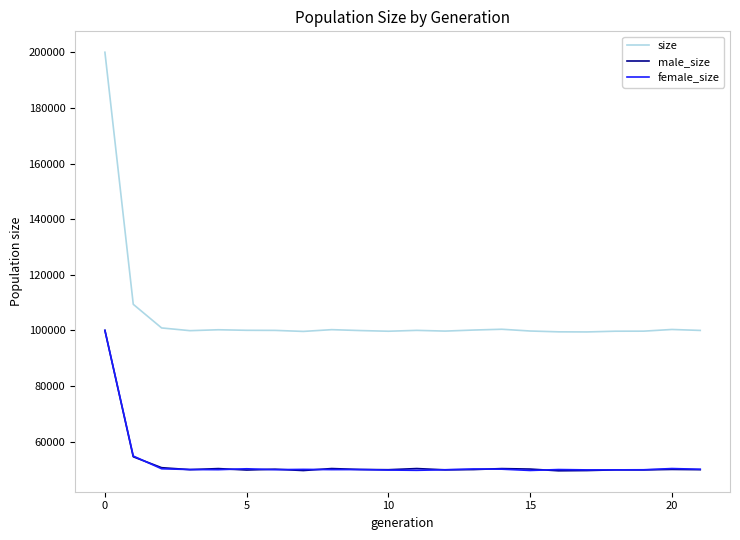

Which series has the largest range (max minus min)?

size